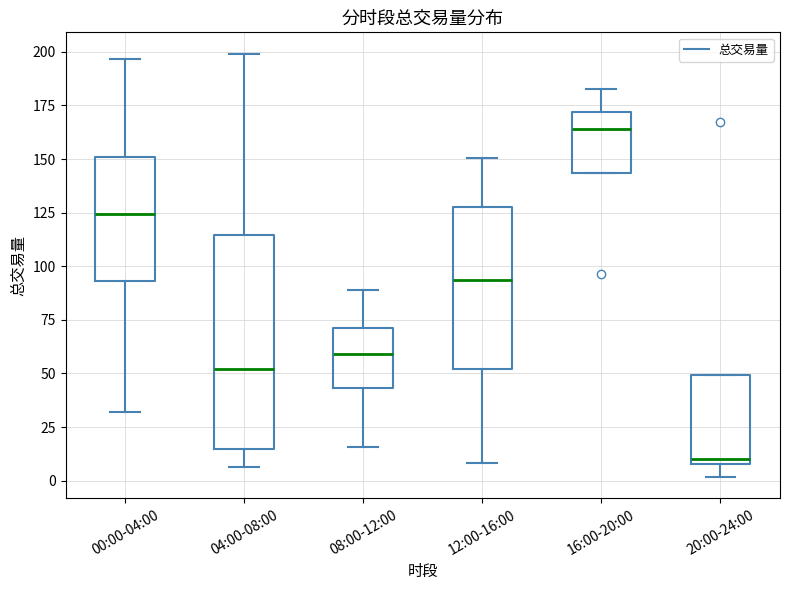

Which box is the tallest, from its lower edge to its upper edge?

04:00-08:00